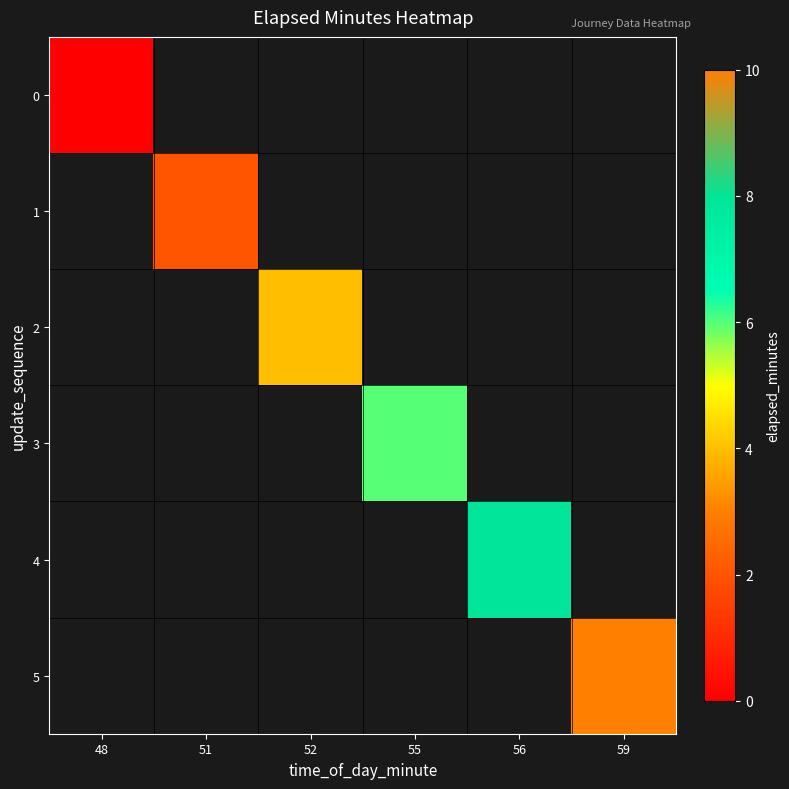

Rank the categories by 1 value from highest to lowest.

48, 51, 52, 55, 56, 59